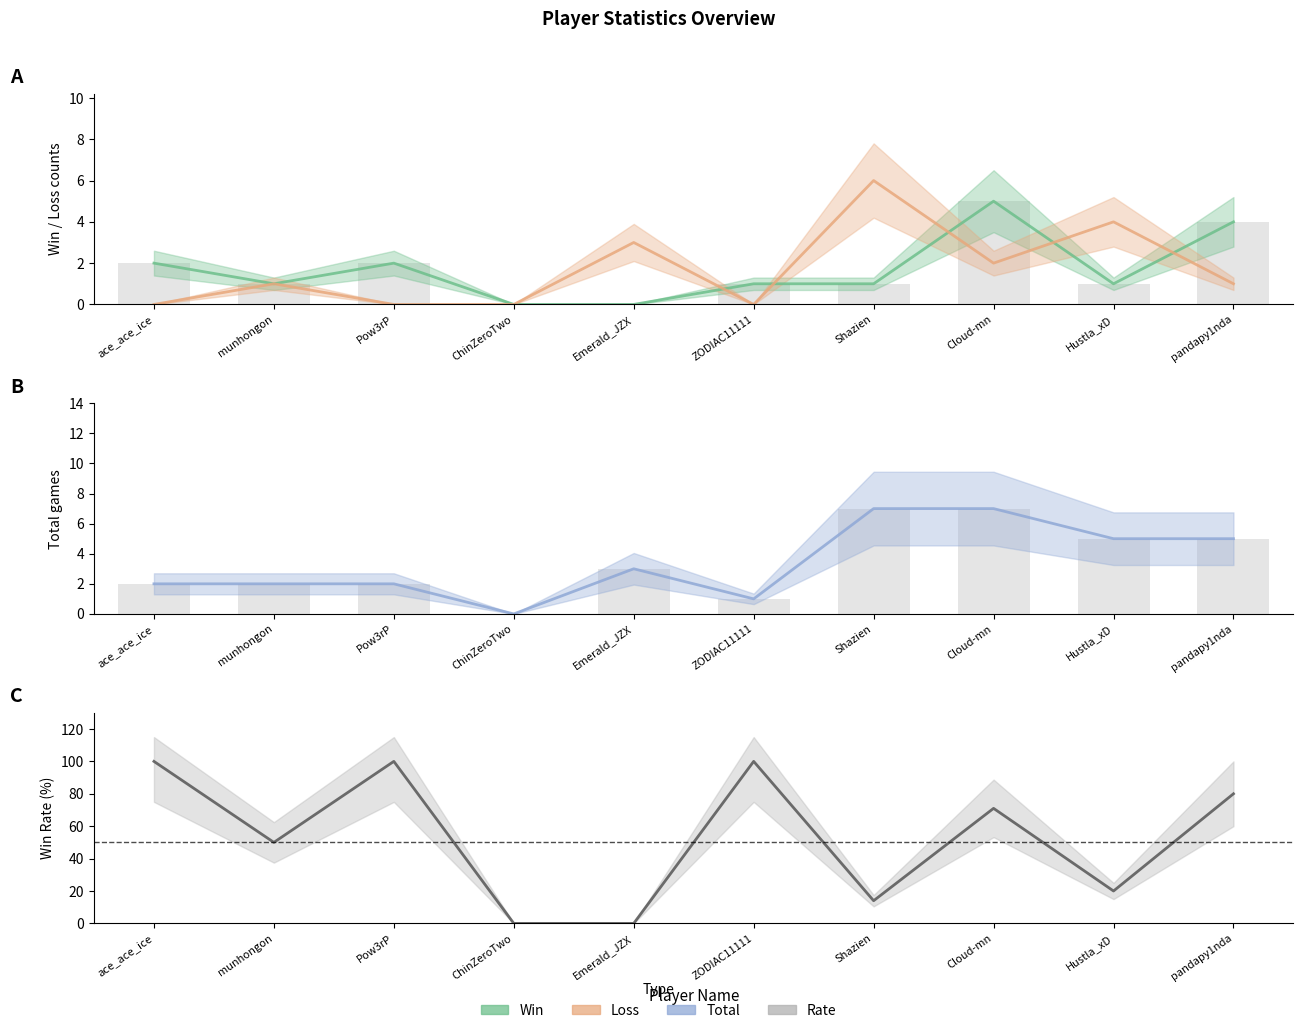

The Win series shows 1 at munhongon. True or false?

True